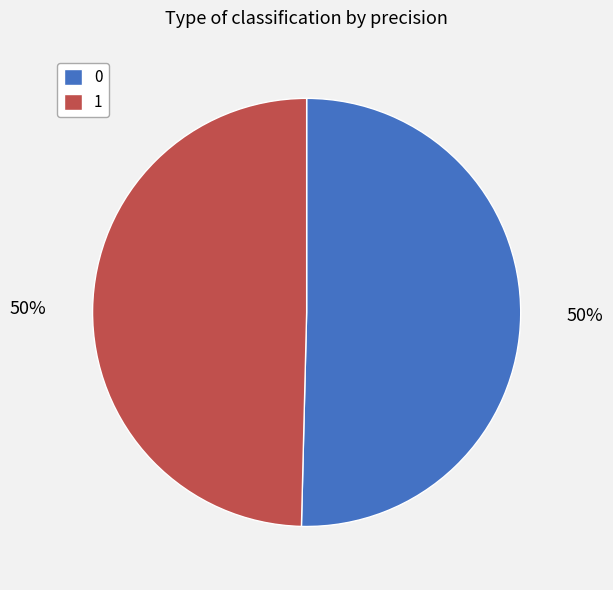

What percentage is the 1 slice, to the nearest percent?

50%